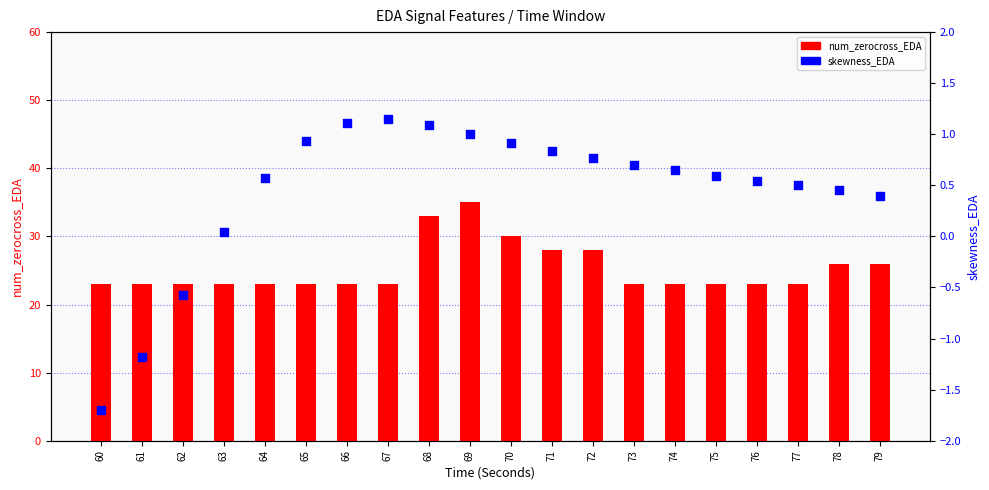

Which series has the largest total across all categories?

num_zerocross_EDA